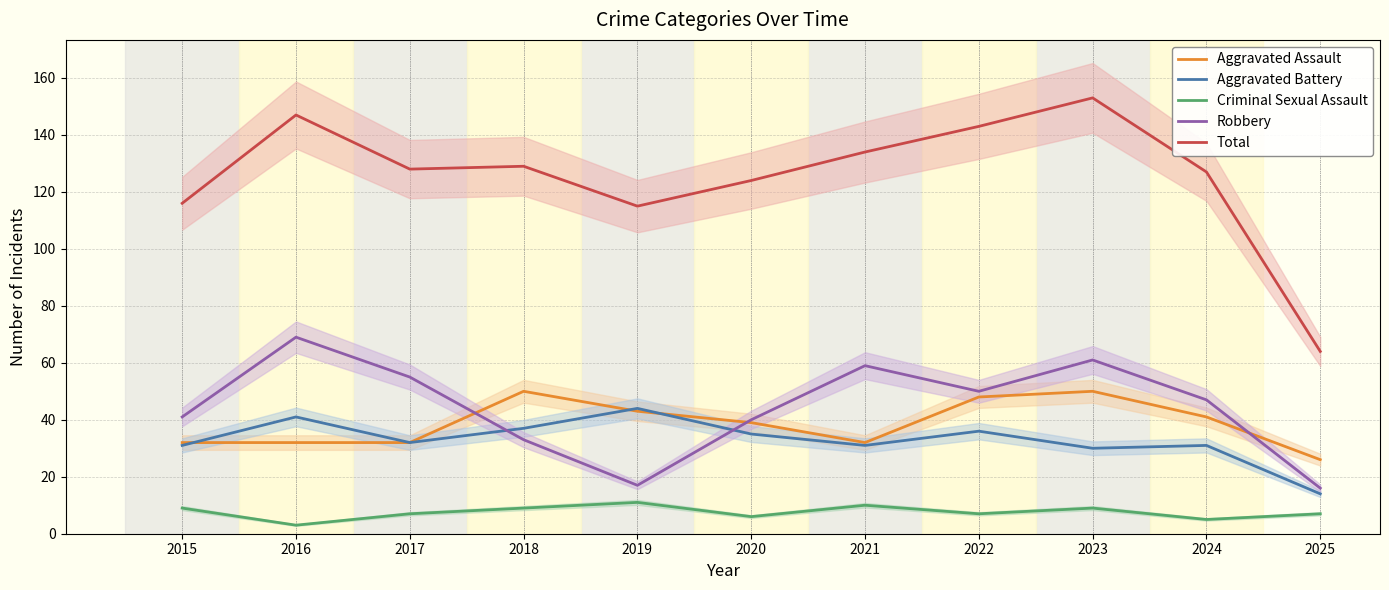

True or false: Total and Robbery intersect in this chart.

False